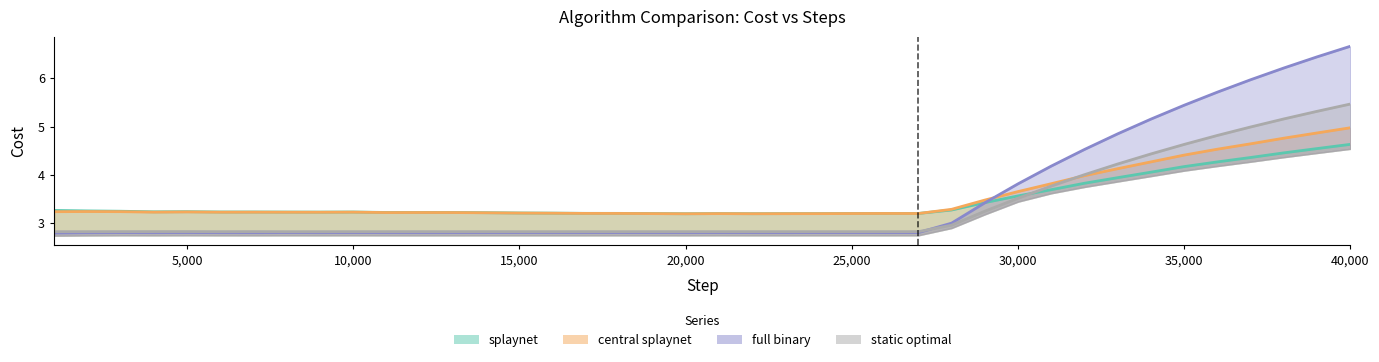

What is the total value across all series at 35,000?

18.7